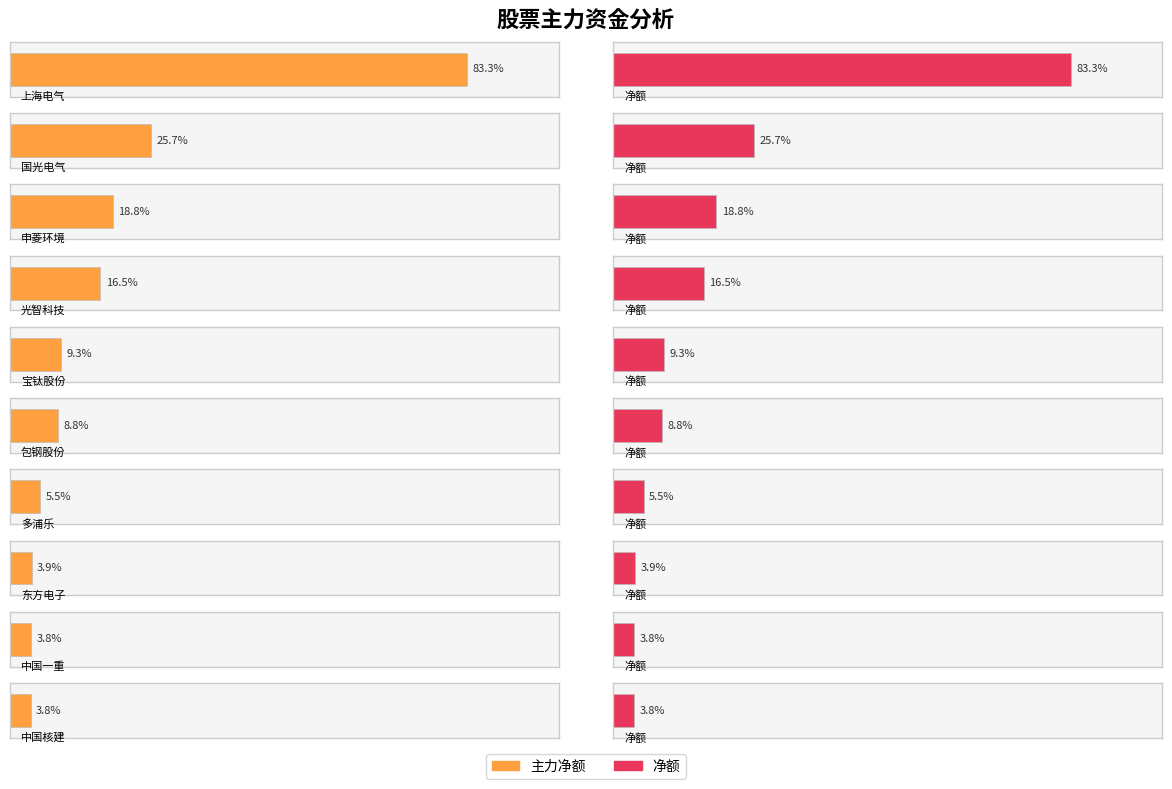

At which category is the sum across all series the highest?

上海电气